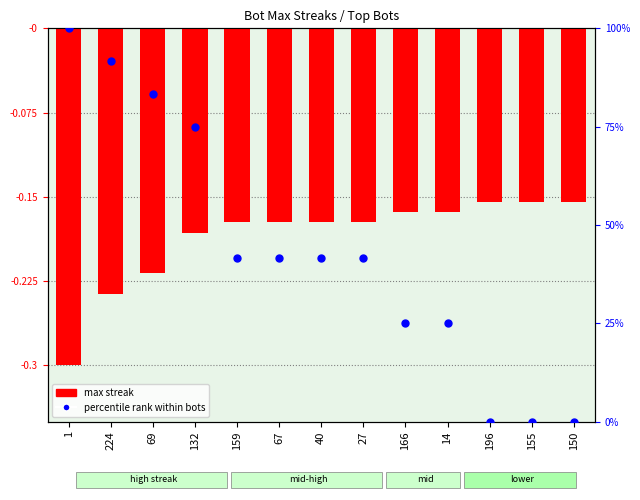

Is the value of max streak (normalized) at 224 greater than the value of percentile rank within bots at 150?

No